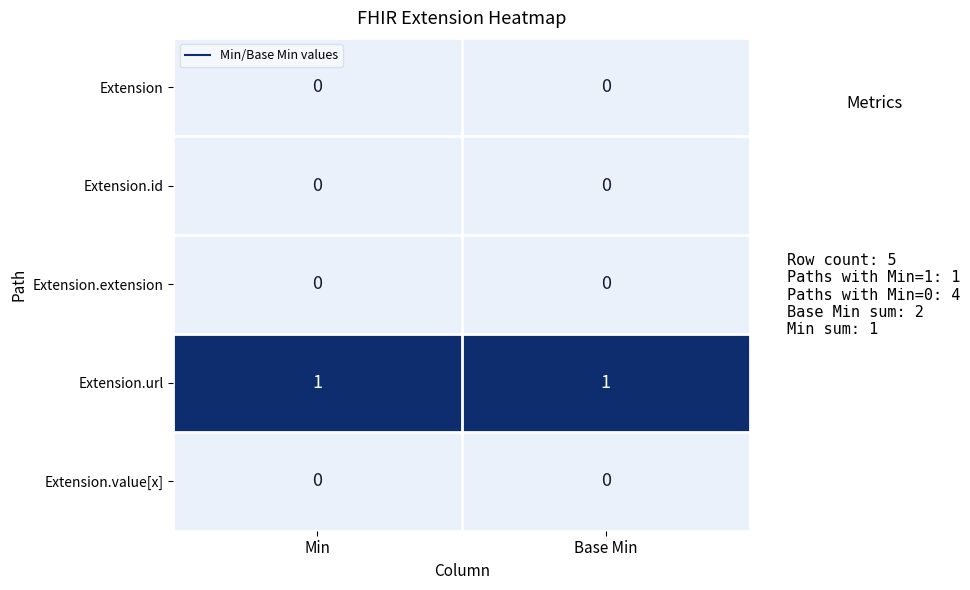

What is the difference between the highest and lowest values at Base Min?

1